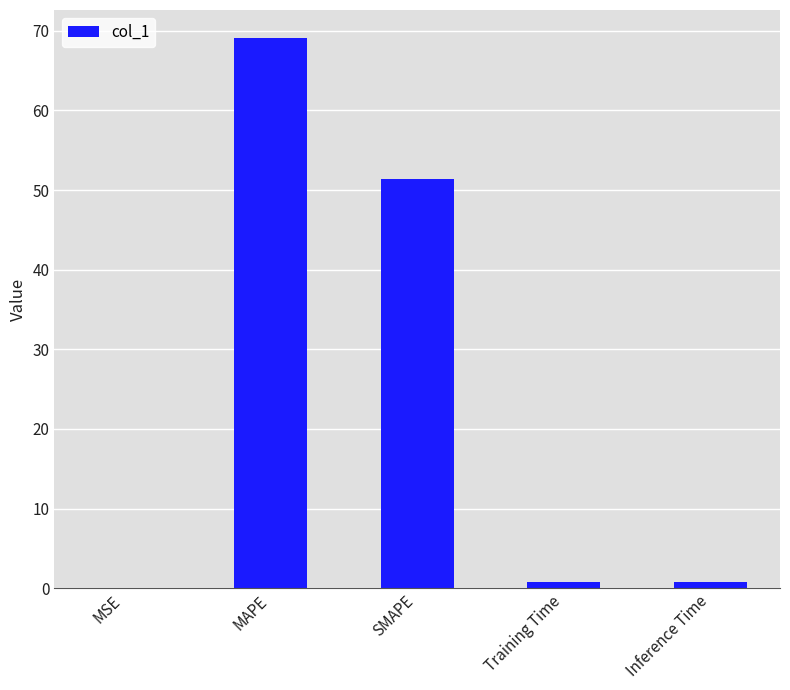

What is the approximate value at Training Time?

0.8